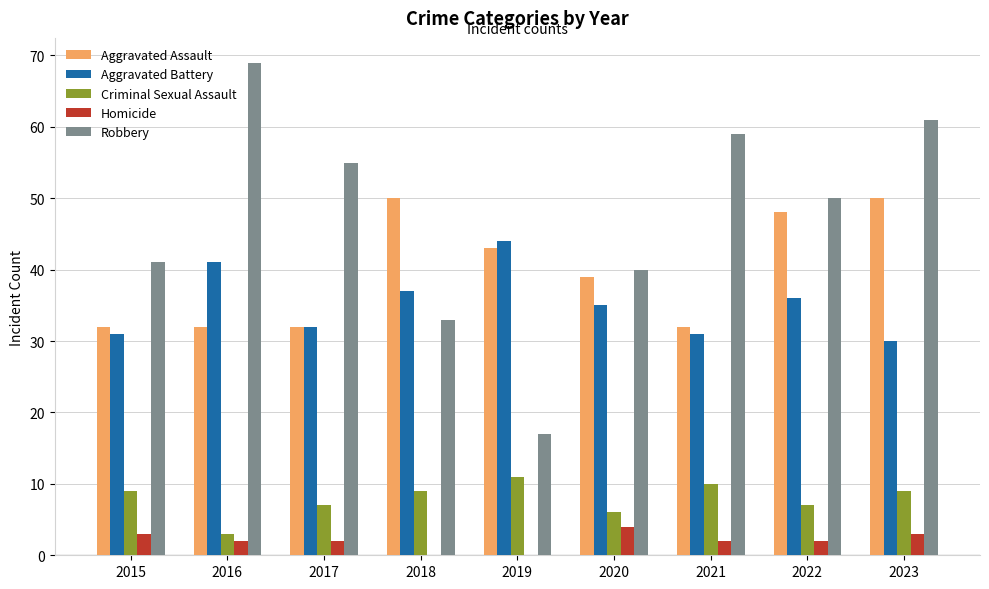

At which category is the sum across all series the highest?

2023